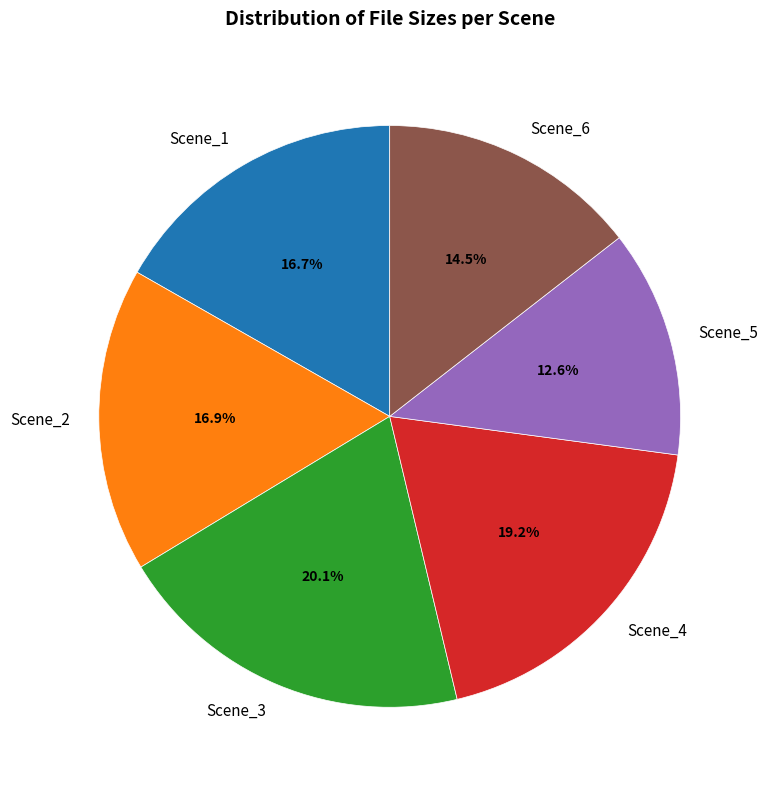

Approximately how many times larger is the value at Scene_2 compared to Scene_6?

1.2